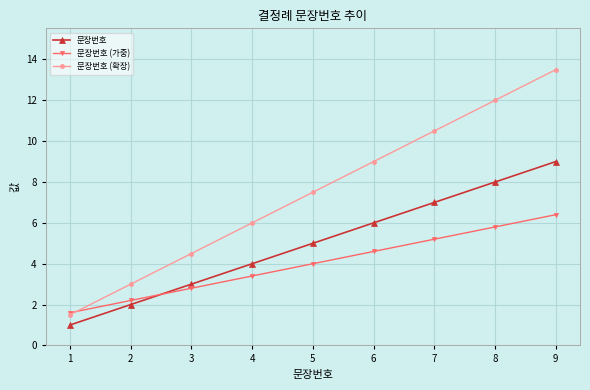

What is the value of the 문장번호 (확장) point at the 1st from the left?

1.5